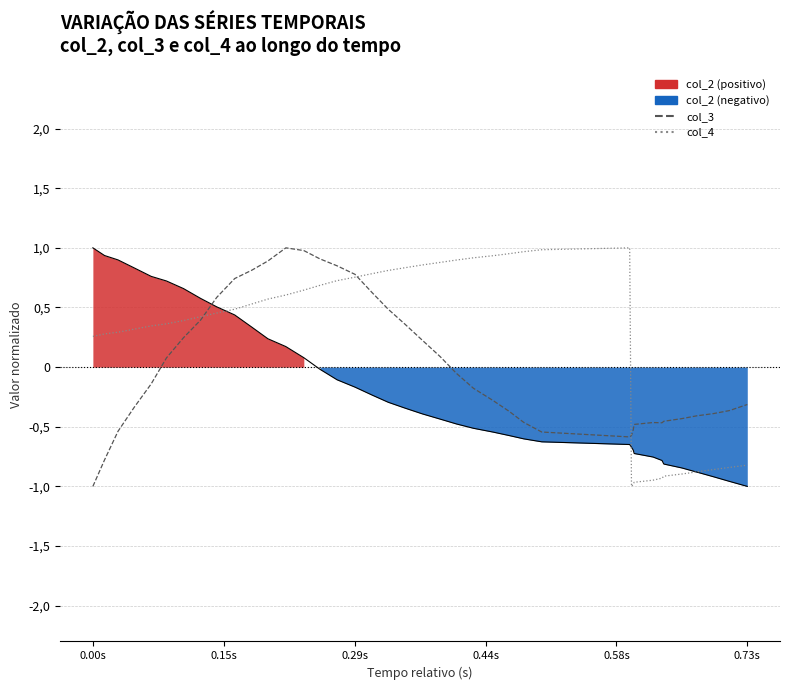

How many interior local peaks does the col_3 series have?

2